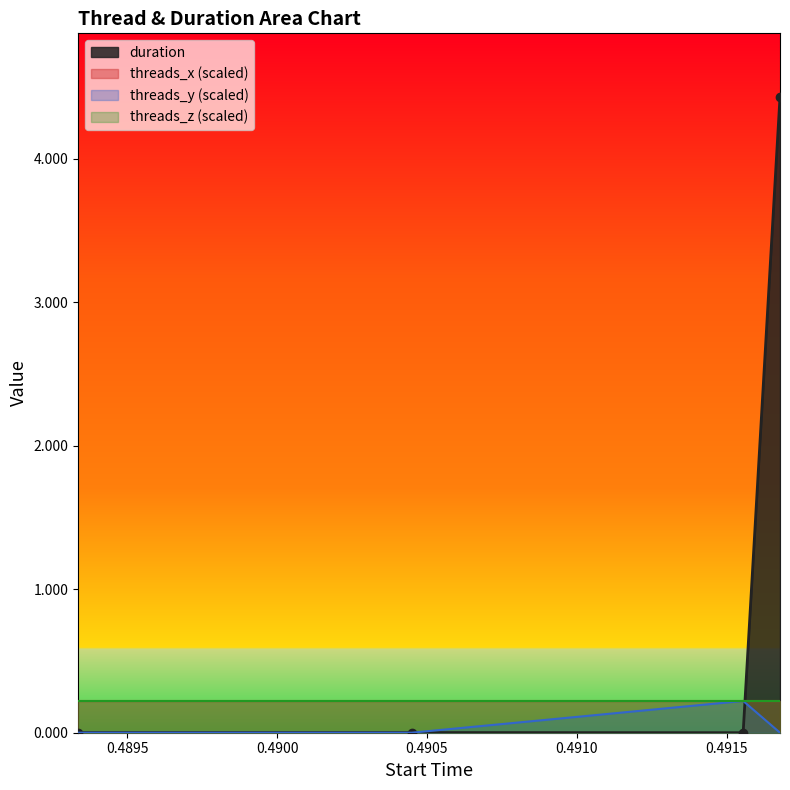

At how many categories does at least one series exceed 3?

1